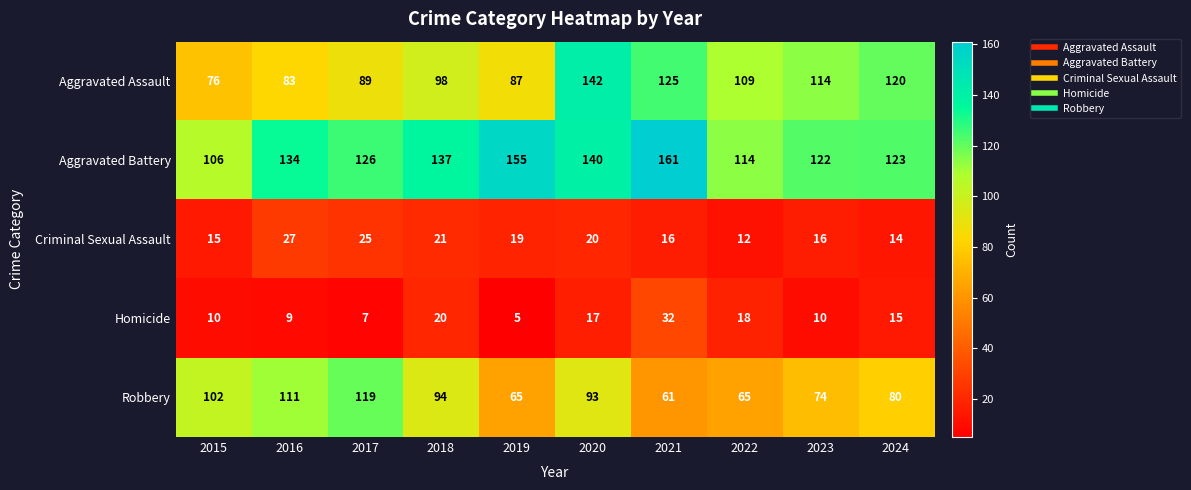

At how many categories does at least one series exceed 16?

10